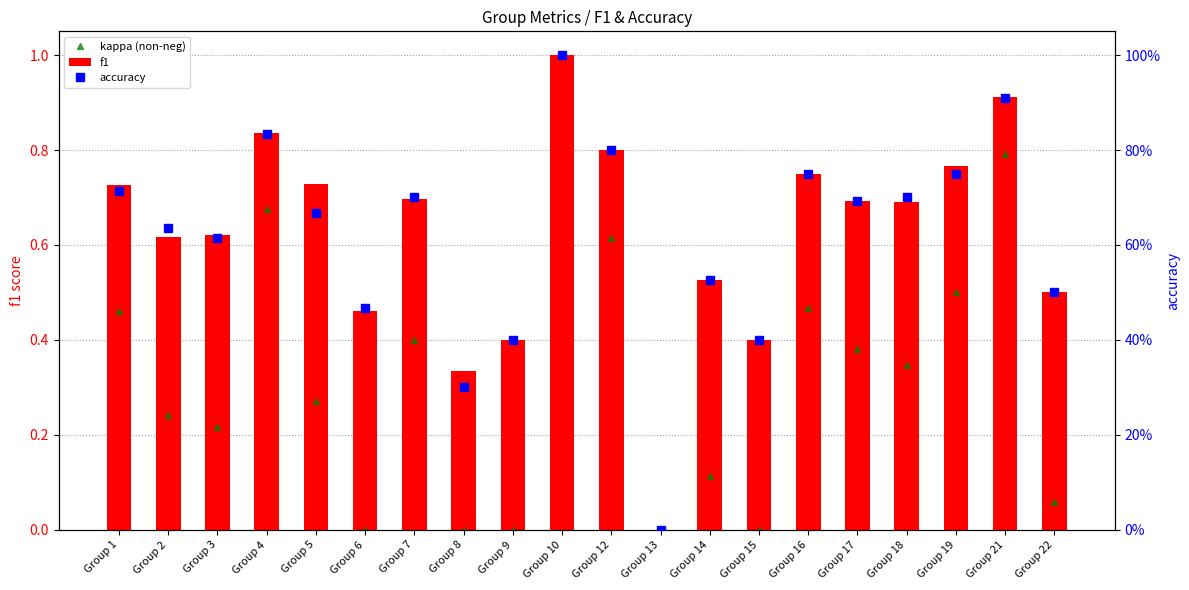

Is it true that f1 equals 0.5 at Group 8?

False